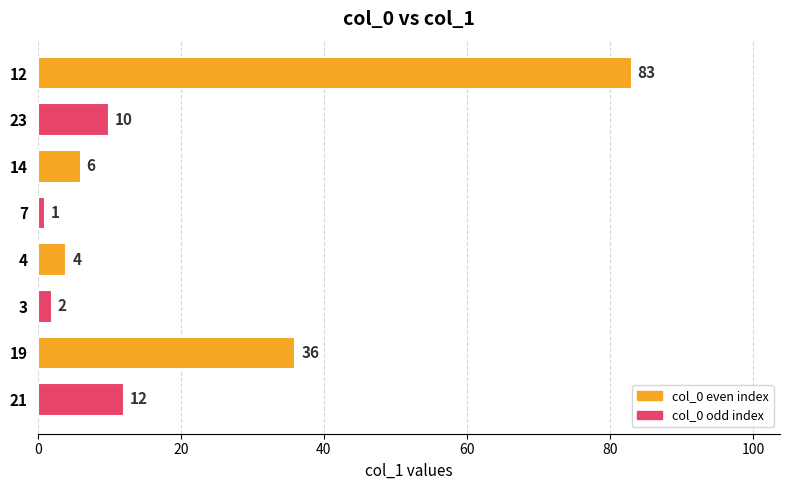

Rank the categories by value from lowest to highest.

7, 3, 4, 14, 23, 21, 19, 12